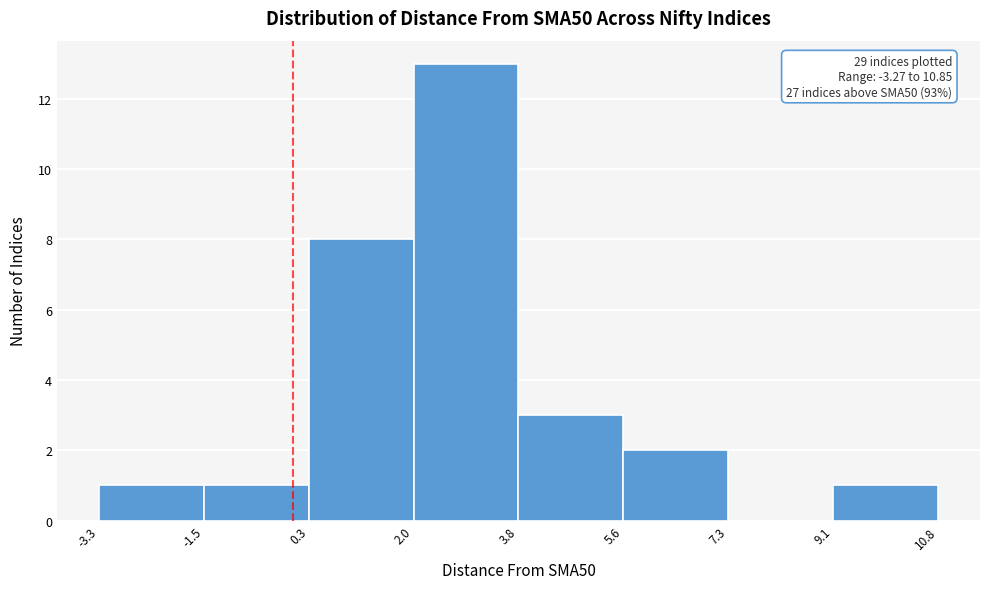

Over which range of the x-axis is the bar tallest?

2.0 to 3.8